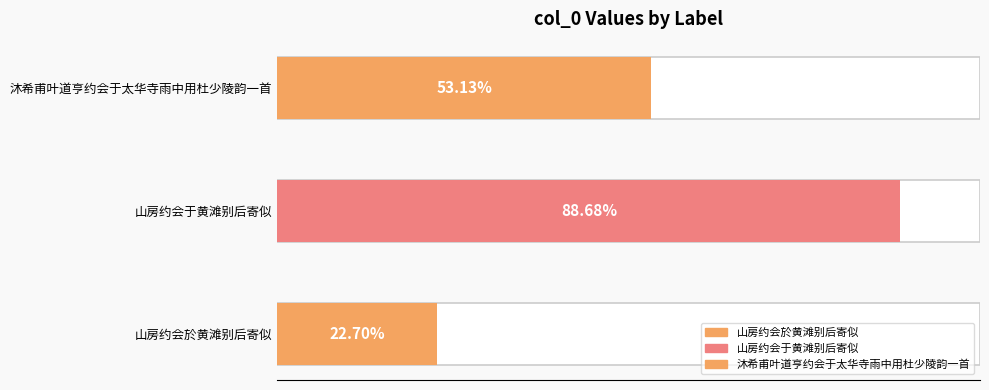

Where does the data first go above 531330?

山房约会于黄滩别后寄似